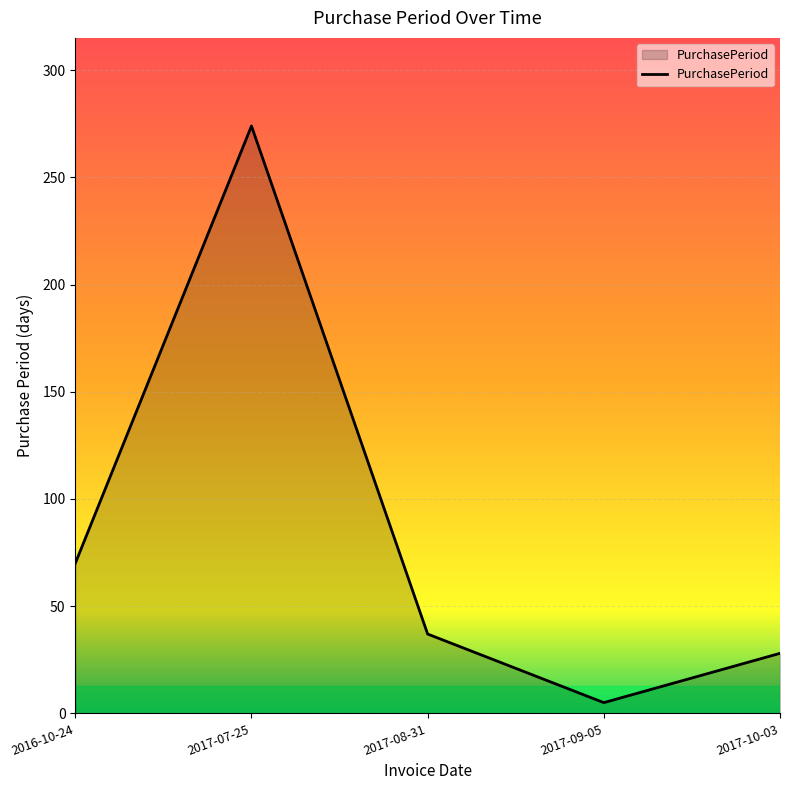

Between 2017-10-03 and 2017-07-25, which is larger?

2017-07-25